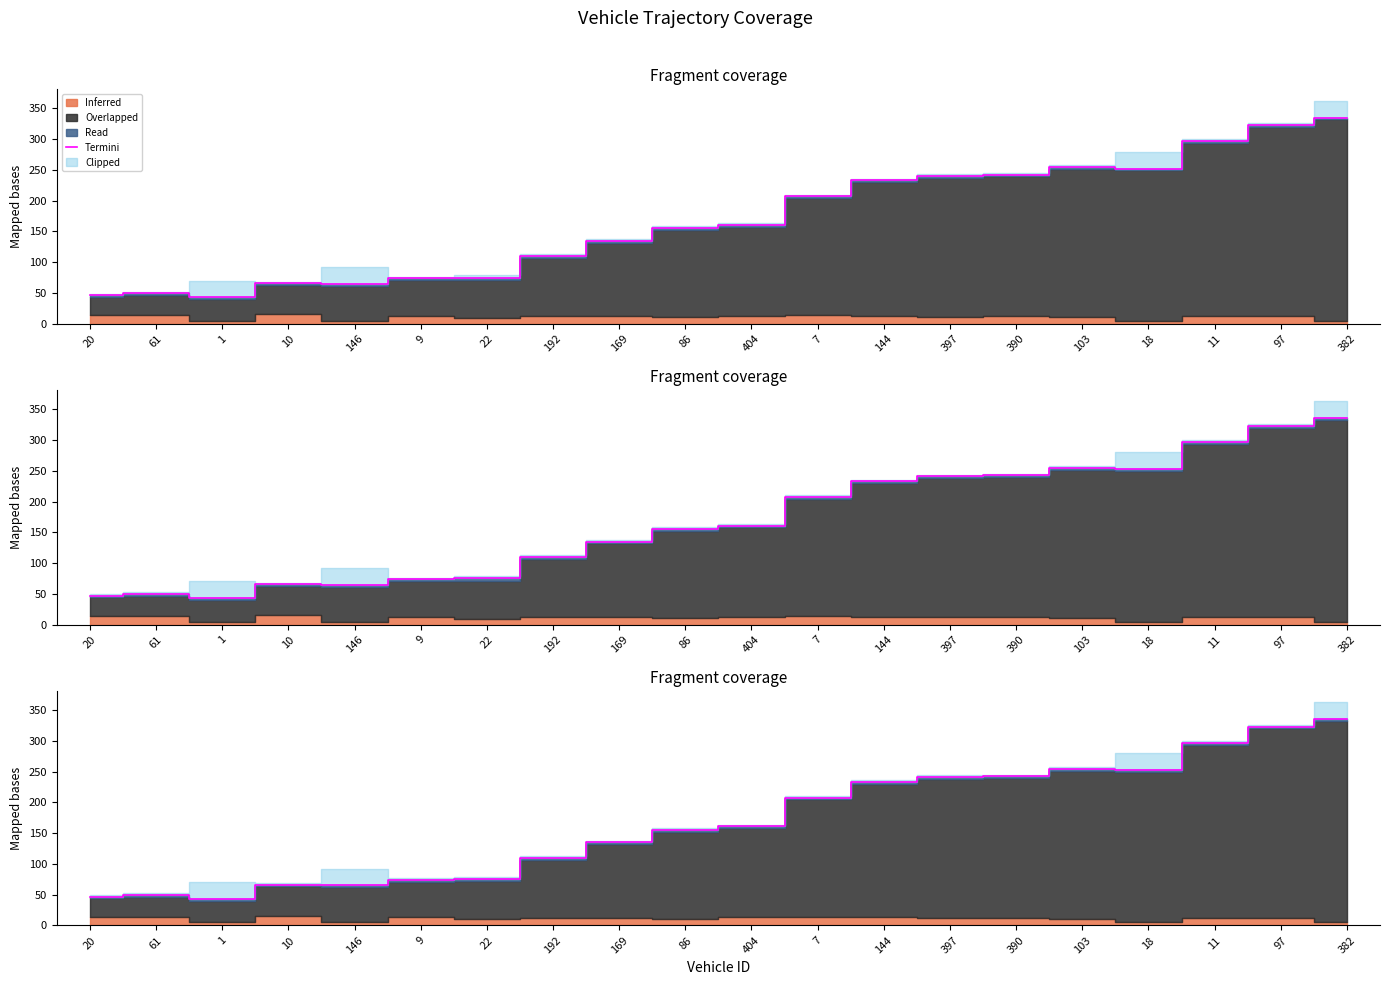

What is the value of the 19th point from the left?

323.0